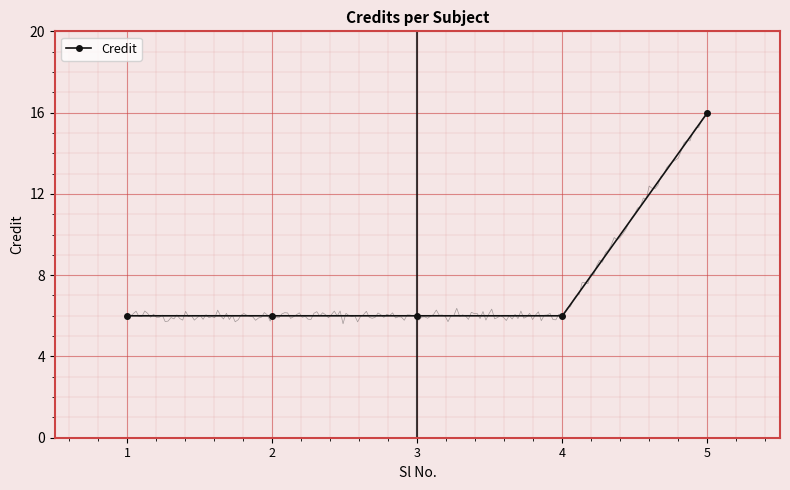

At which label is the value closest to 11?

1